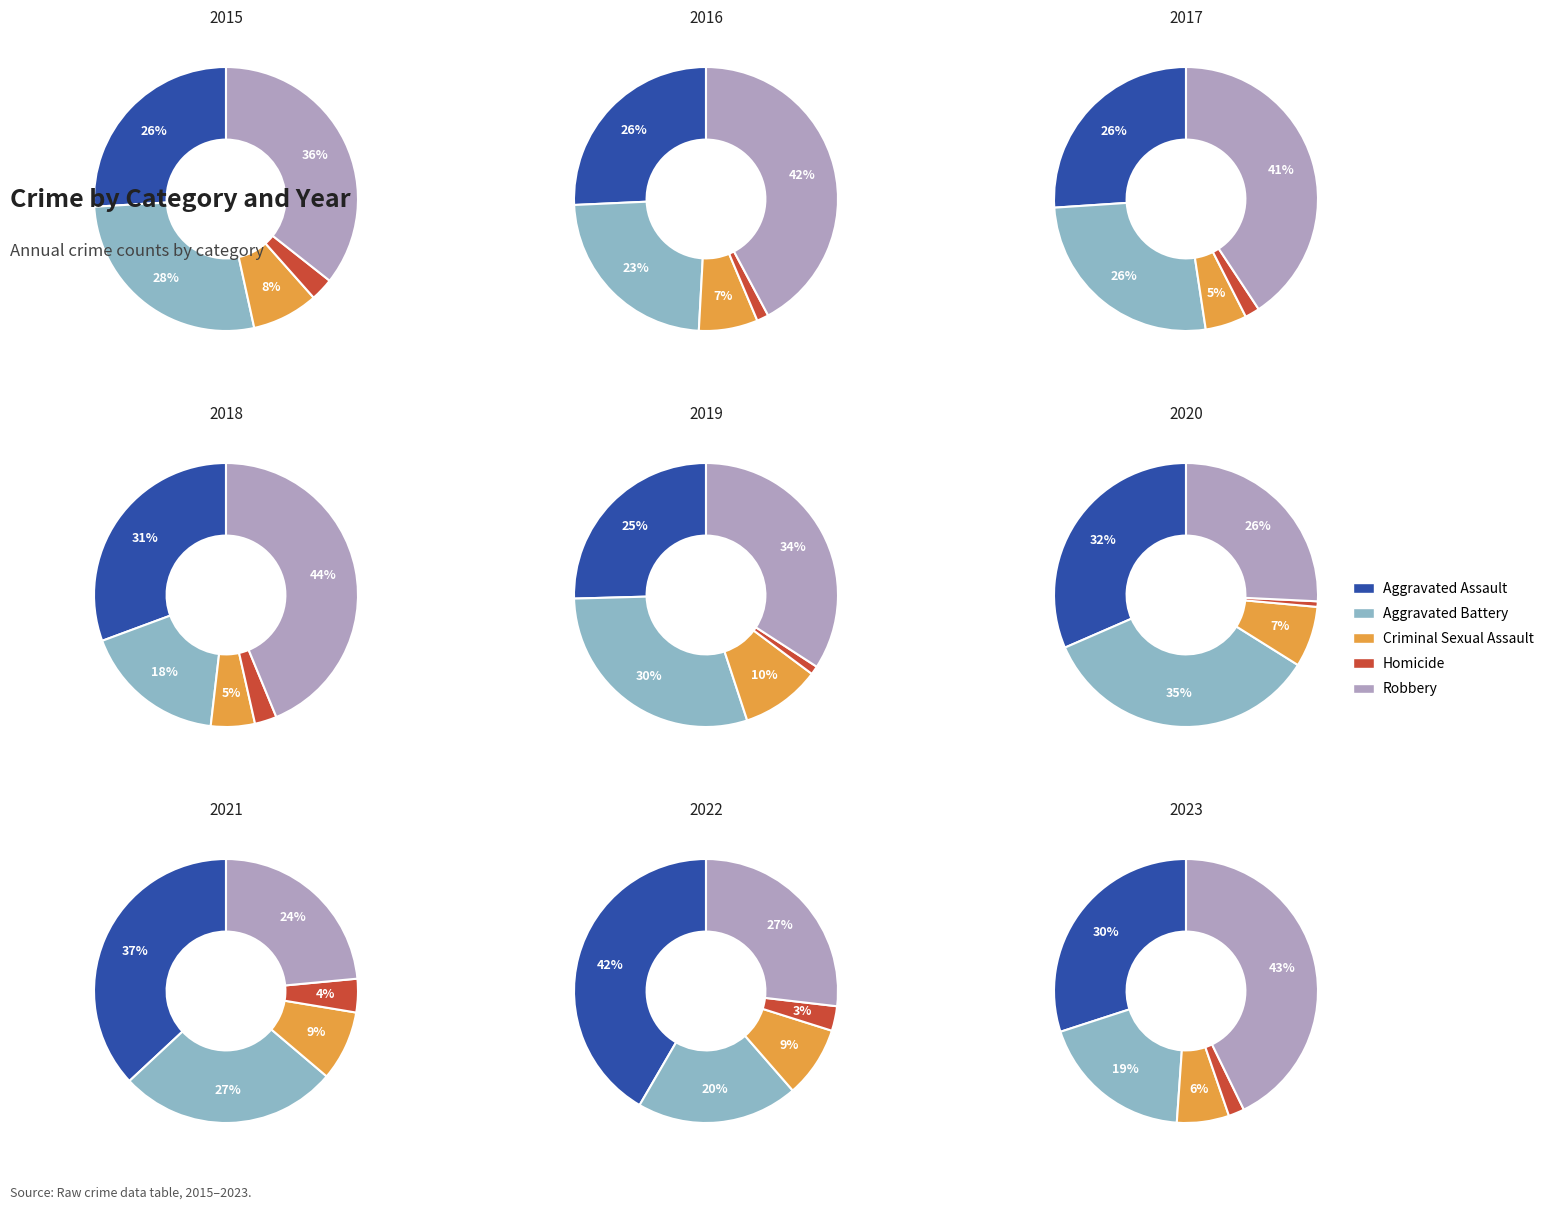

What is the spread (max minus min) of values at 7?

115